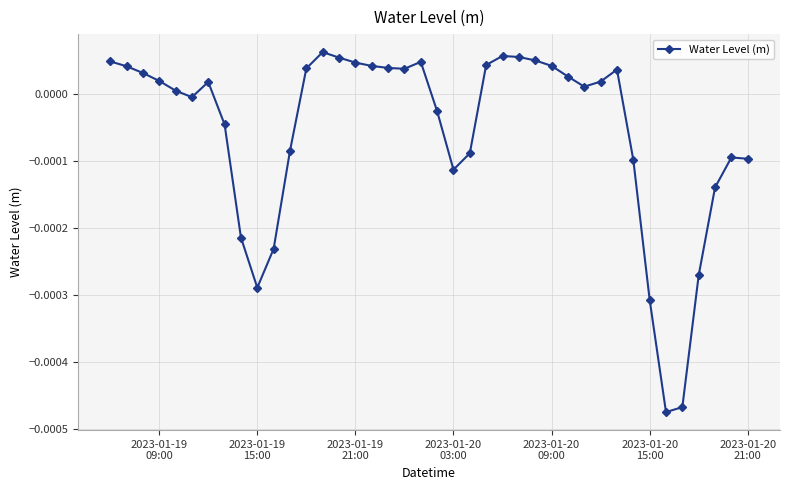

Does the chart display data point markers on the line(s)?

Yes